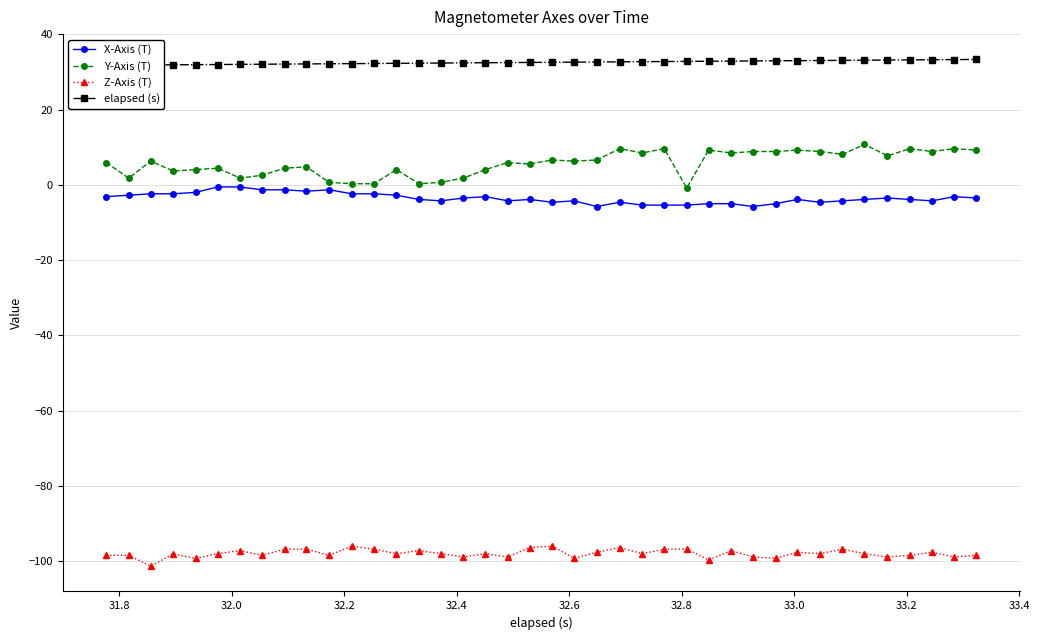

Reading right to left, transcribe all the data shown in this chart.

X-Axis (T): -3.5	-3.1	-4.2	-3.9	-3.5	-3.9	-4.2	-4.6	-3.9	-5.0	-5.7	-5.0	-5.0	-5.4	-5.4	-5.4	-4.6	-5.7	-4.2	-4.6	-3.9	-4.2	-3.1	-3.5	-4.2	-3.9	-2.7	-2.4	-2.4	-1.3	-1.7	-1.3	-1.3	-0.6	-0.6	-2.0	-2.4	-2.4	-2.7	-3.1
Y-Axis (T): 9.2	9.6	8.9	9.6	7.7	10.7	8.1	8.9	9.2	8.9	8.9	8.5	9.2	-0.8	9.6	8.5	9.6	6.6	6.3	6.6	5.6	5.9	4.1	1.8	0.7	0.3	4.1	0.3	0.3	0.7	4.8	4.4	2.6	1.8	4.4	4.1	3.7	6.3	1.8	5.9
Z-Axis (T): -98.4	-98.8	-97.6	-98.4	-98.8	-97.9	-96.8	-97.9	-97.6	-99.2	-98.8	-97.1	-99.6	-96.7	-96.8	-97.9	-96.3	-97.6	-99.2	-95.9	-96.3	-98.8	-97.9	-98.8	-97.9	-97.1	-97.9	-96.8	-95.9	-98.4	-96.8	-96.8	-98.4	-97.1	-97.9	-99.2	-98.0	-101.3	-98.4	-98.4
elapsed (s): 33.3	33.3	33.2	33.2	33.2	33.1	33.1	33.0	33.0	33.0	32.9	32.9	32.8	32.8	32.8	32.7	32.7	32.6	32.6	32.6	32.5	32.5	32.5	32.4	32.4	32.3	32.3	32.3	32.2	32.2	32.1	32.1	32.1	32.0	32.0	31.9	31.9	31.9	31.8	31.8